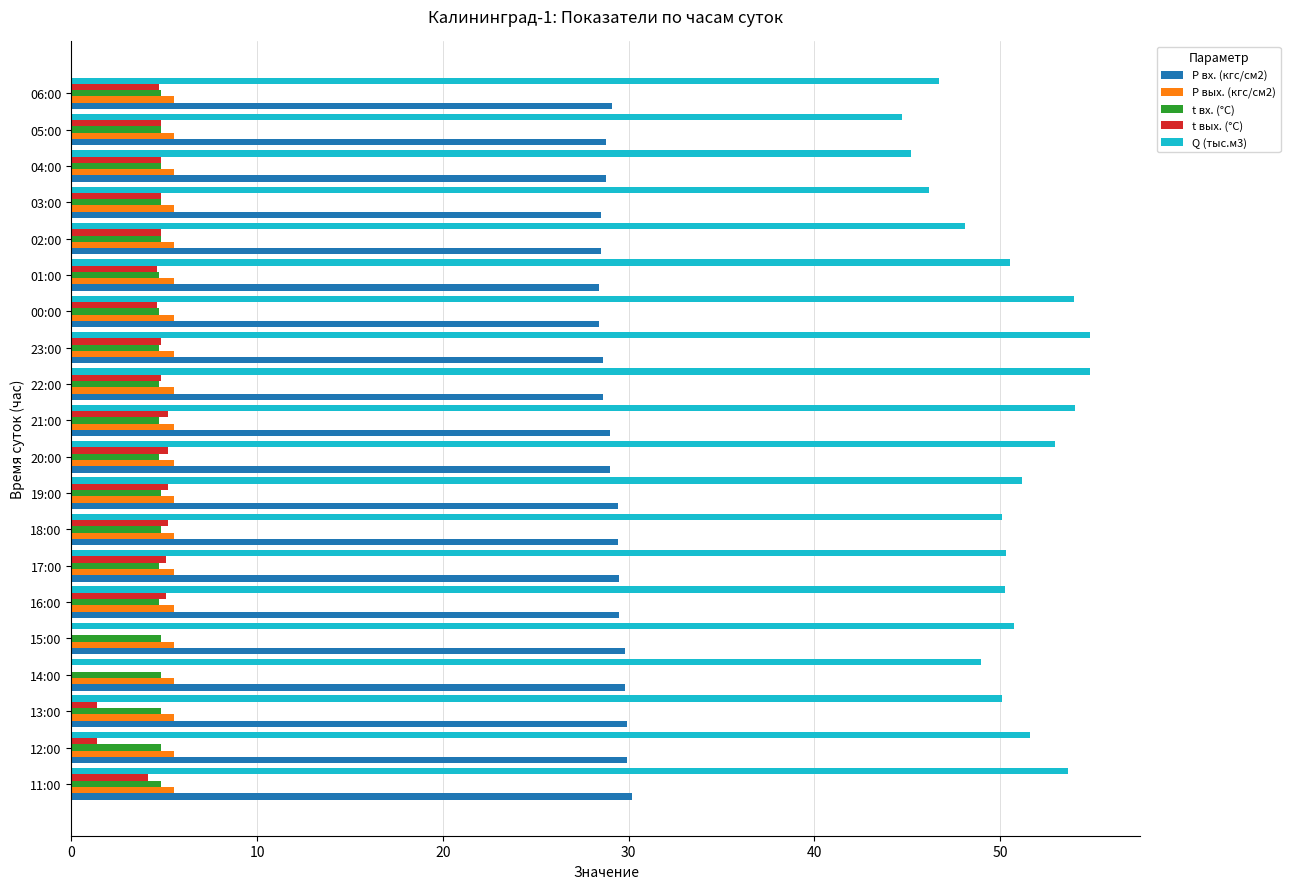

What are all the series names shown in the legend?

P вх. (кгс/см2), P вых. (кгс/см2), t вх. (°C), t вых. (°C), Q (тыс.м3)